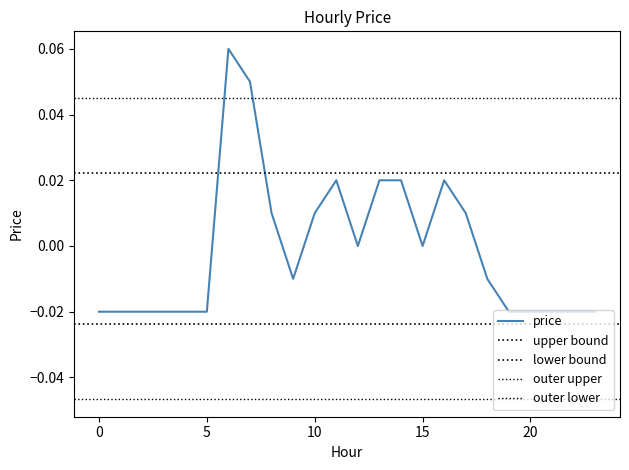

The chart shows a value of 0.0 at 16. True or false?

False